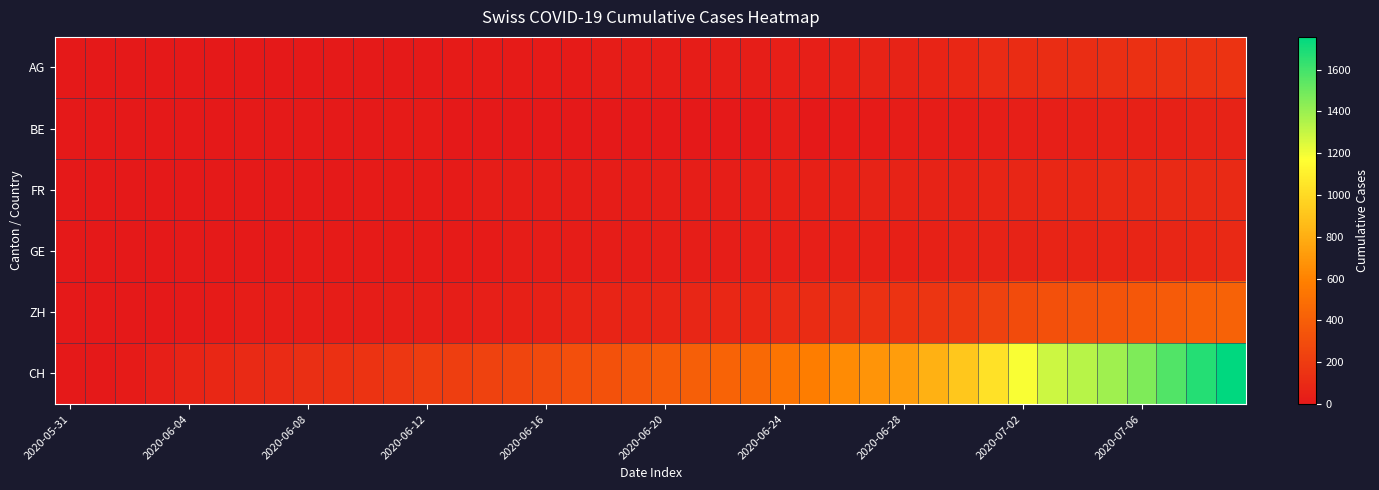

Rank the series by their maximum value, from highest to lowest.

CH, ZH, AG, FR, GE, BE